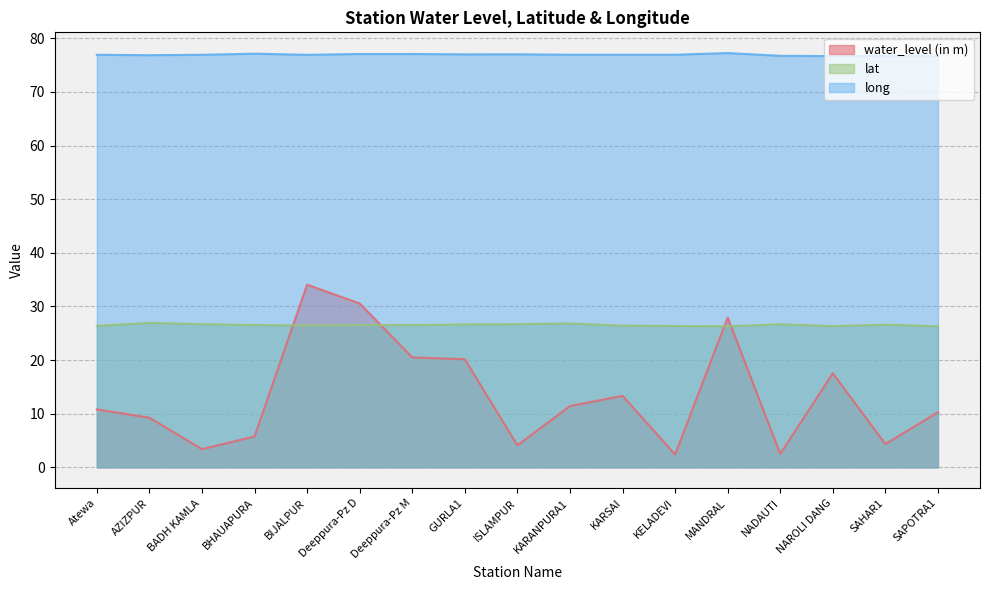

True or false: lat has more than 2 points higher than both neighbors.

True